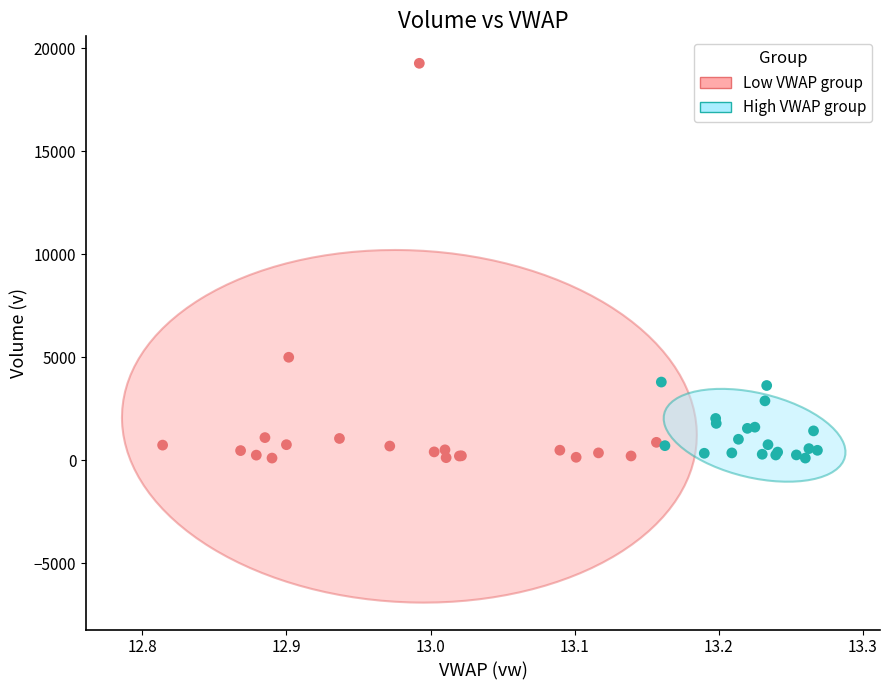

Which series reaches the maximum Y coordinate?

Low VWAP group